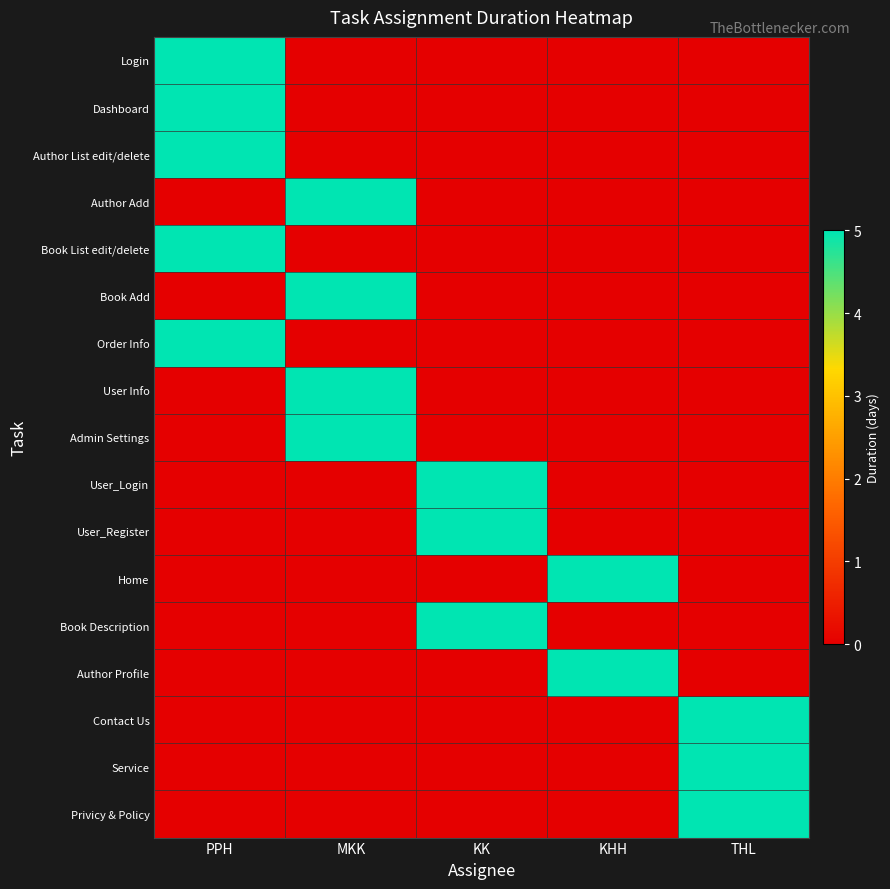

Reading left to right, extract all data points from this chart.

Login: PPH=5	MKK=0	KK=0	KHH=0	THL=0
Dashboard: PPH=5	MKK=0	KK=0	KHH=0	THL=0
Author List edit/delete: PPH=5	MKK=0	KK=0	KHH=0	THL=0
Author Add: PPH=0	MKK=5	KK=0	KHH=0	THL=0
Book List edit/delete: PPH=5	MKK=0	KK=0	KHH=0	THL=0
Book Add: PPH=0	MKK=5	KK=0	KHH=0	THL=0
Order Info: PPH=5	MKK=0	KK=0	KHH=0	THL=0
User Info: PPH=0	MKK=5	KK=0	KHH=0	THL=0
Admin Settings: PPH=0	MKK=5	KK=0	KHH=0	THL=0
User_Login: PPH=0	MKK=0	KK=5	KHH=0	THL=0
User_Register: PPH=0	MKK=0	KK=5	KHH=0	THL=0
Home: PPH=0	MKK=0	KK=0	KHH=5	THL=0
Book Description: PPH=0	MKK=0	KK=5	KHH=0	THL=0
Author Profile: PPH=0	MKK=0	KK=0	KHH=5	THL=0
Contact Us: PPH=0	MKK=0	KK=0	KHH=0	THL=5
Service: PPH=0	MKK=0	KK=0	KHH=0	THL=5
Privicy & Policy: PPH=0	MKK=0	KK=0	KHH=0	THL=5